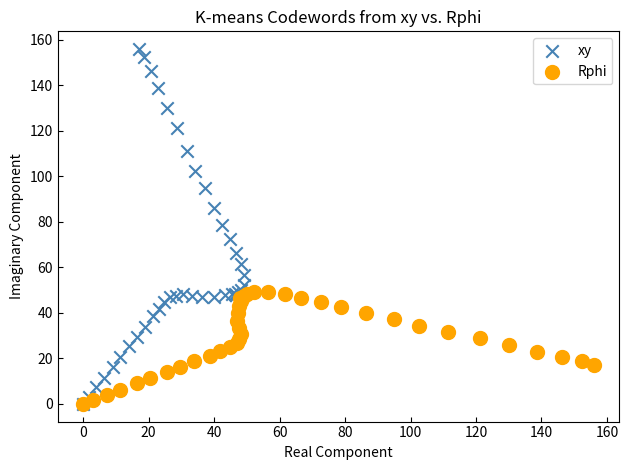

What are all the series names shown in the legend?

xy, Rphi